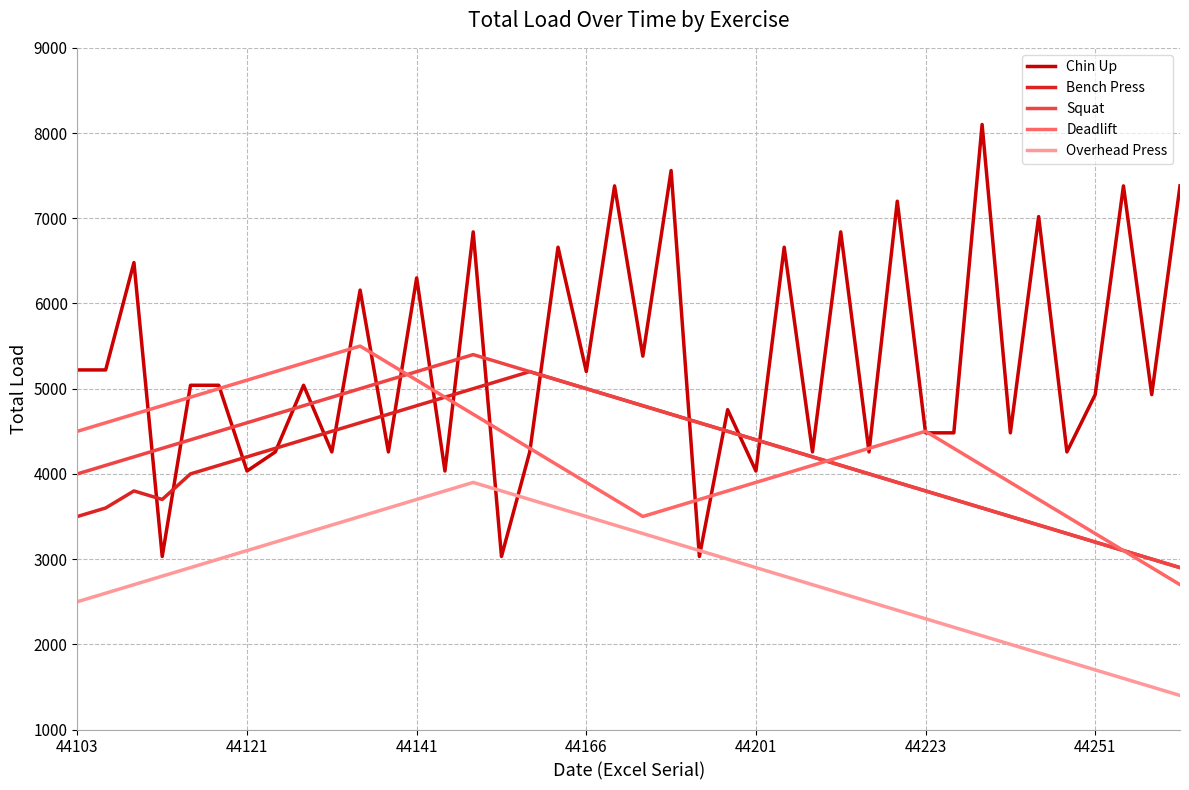

How many interior local valleys does the Bench Press series have?

1